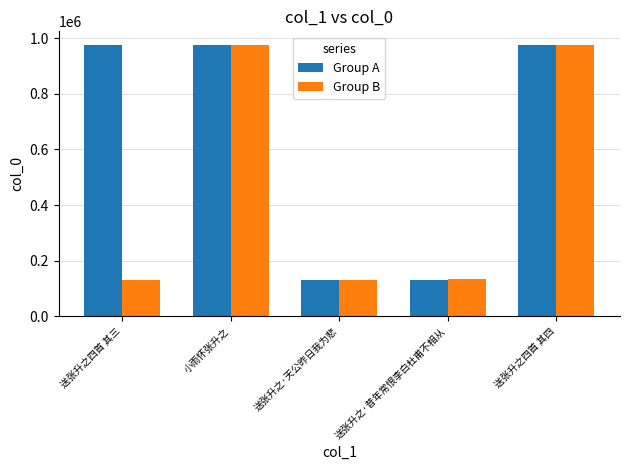

List the series in order of their overall mean, highest first.

Group A, Group B